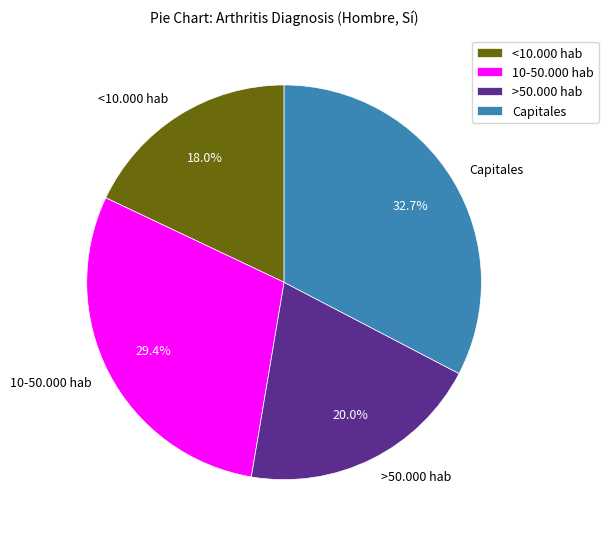

How many slices are in this pie chart?

4